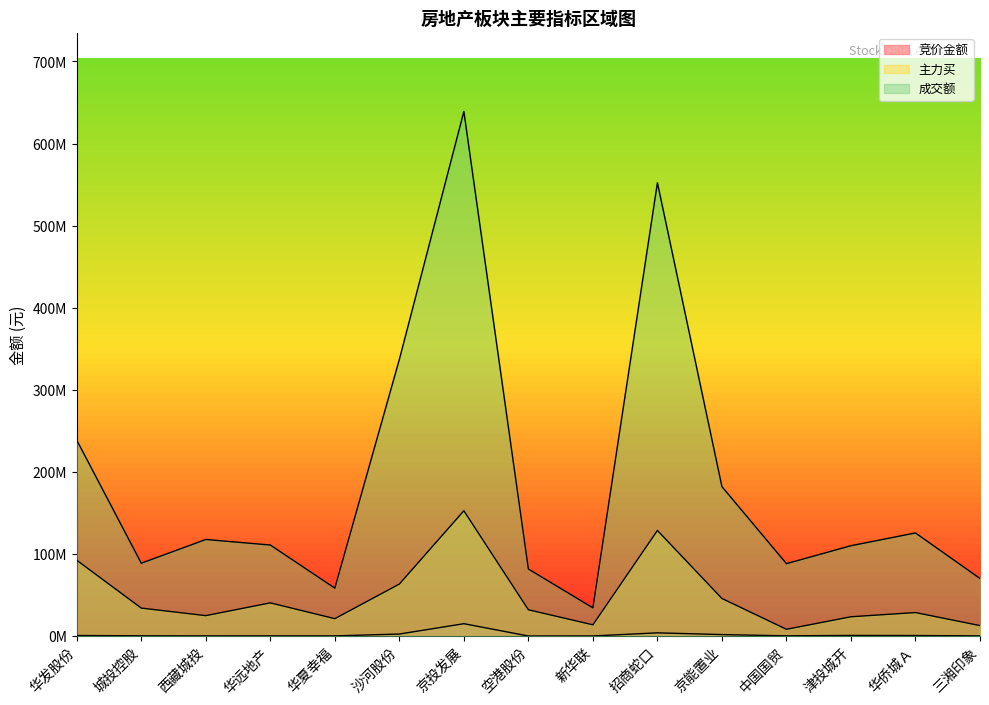

What is the smallest value displayed?

158746